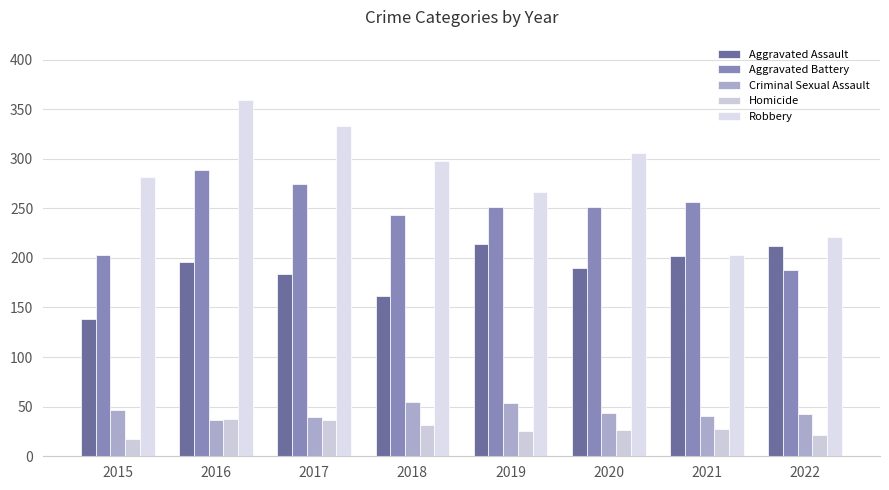

Count the number of categories in the chart.

8